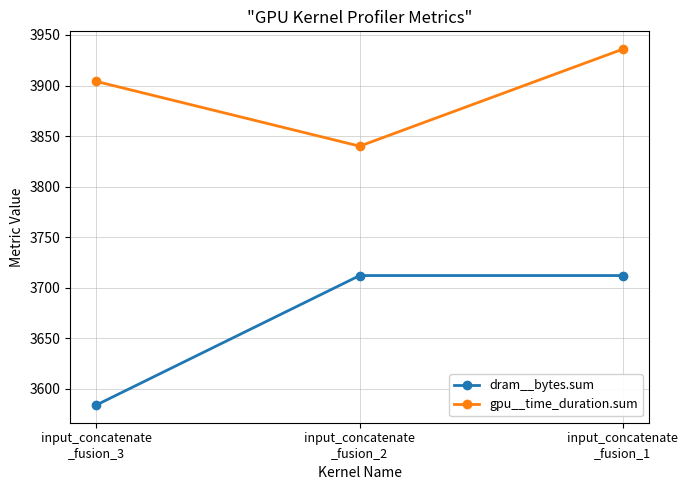

True or false: dram__bytes.sum has a value of 5673 at input_concatenate
_fusion_2.

False